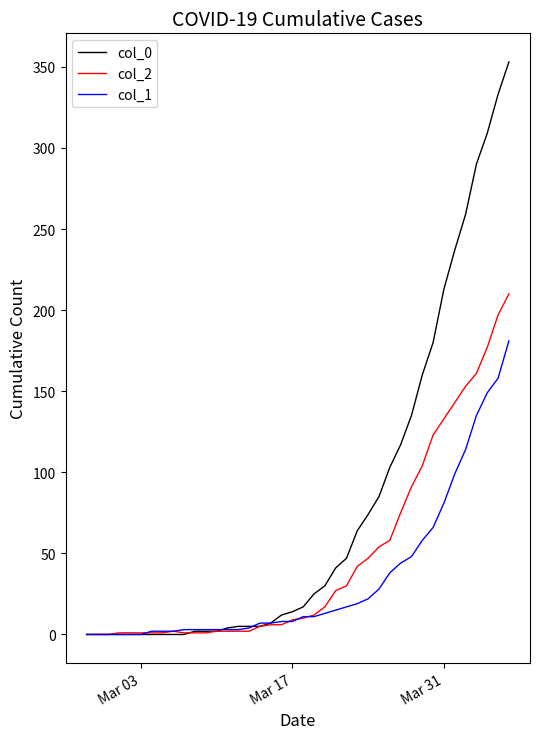

Which series has the widest spread of values?

col_0